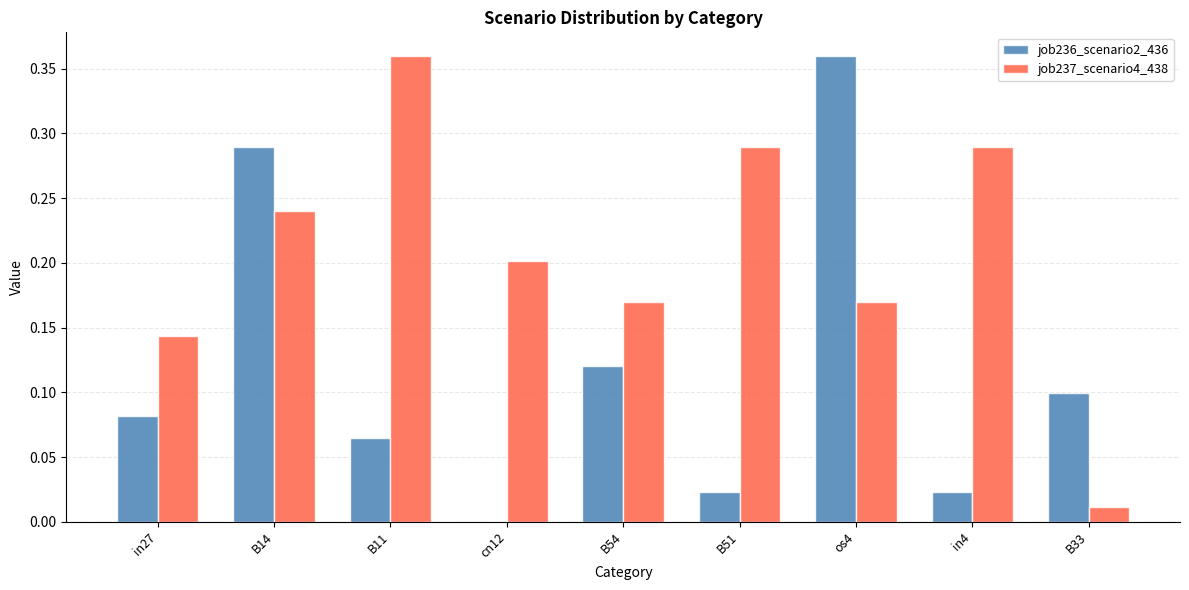

What is the sum of all job236_scenario2_436 values?

1.1